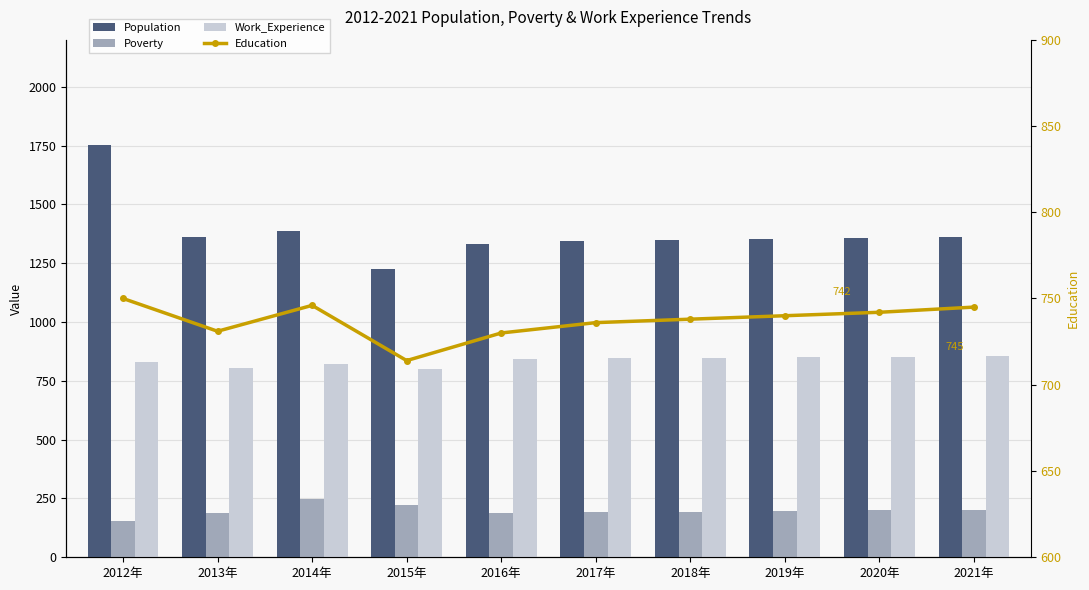

Which category has the highest value across all series?

2012年